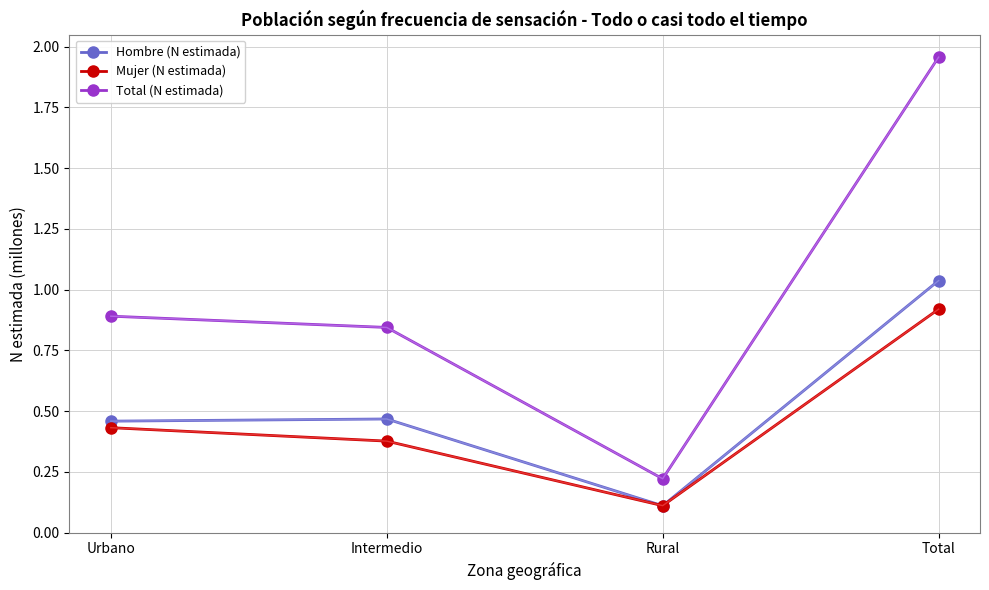

How many data points does each series have?

4